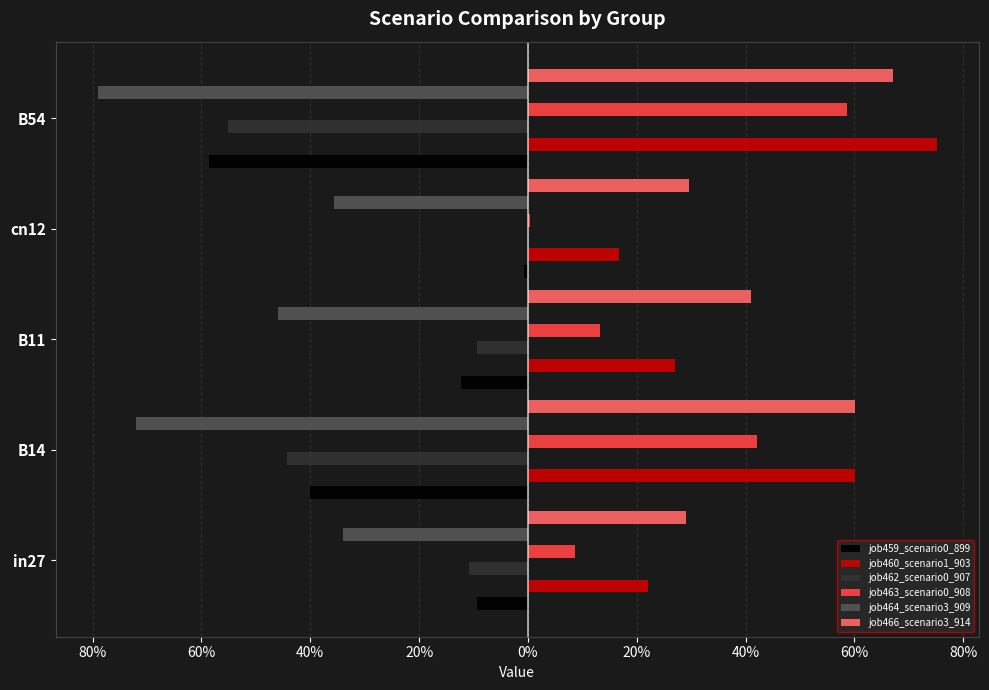

Is it true that job466_scenario3_914 equals 0.5 at in27?

False